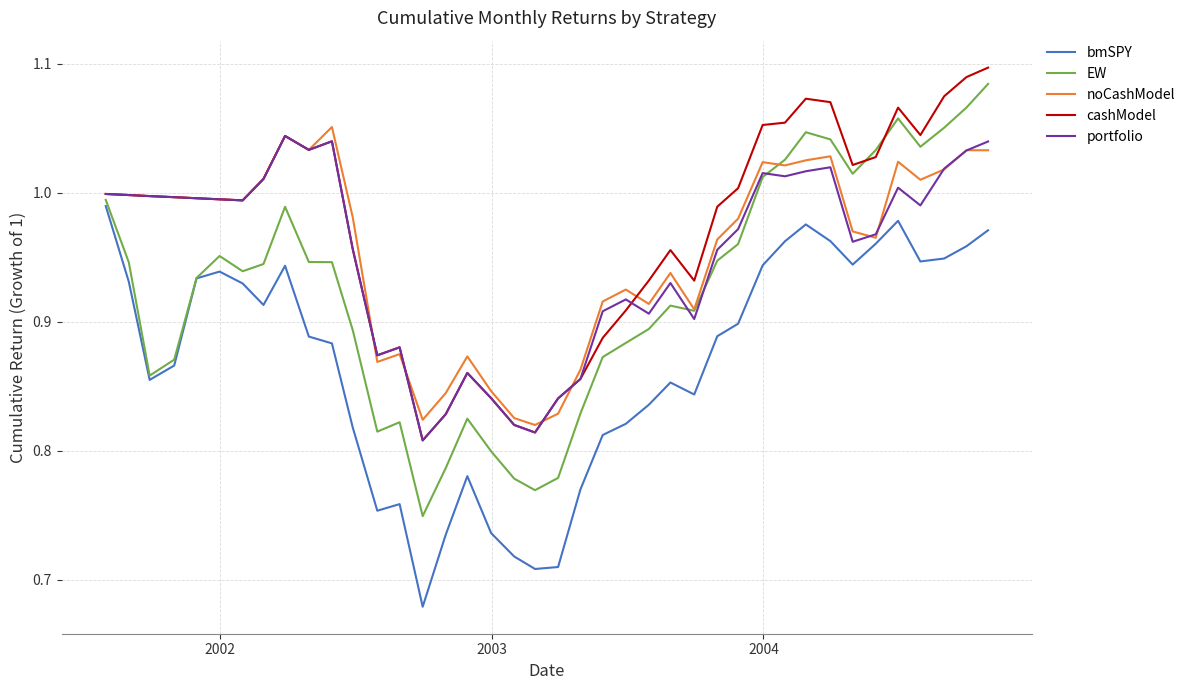

Rank the series by their maximum value, from lowest to highest.

bmSPY, portfolio, noCashModel, EW, cashModel